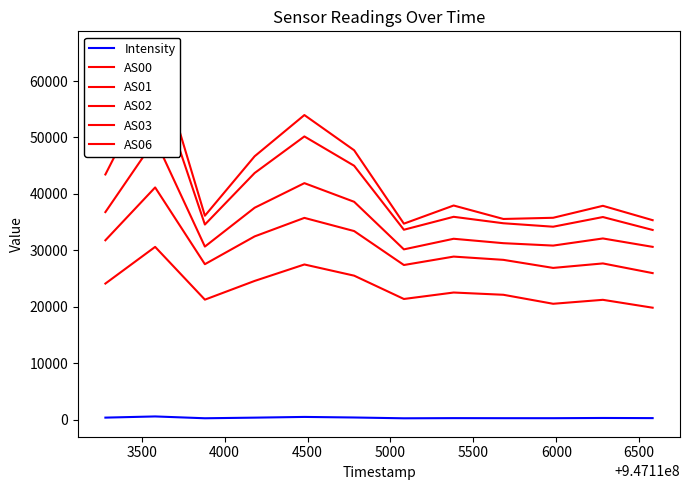

Which series has the widest spread of values?

AS06